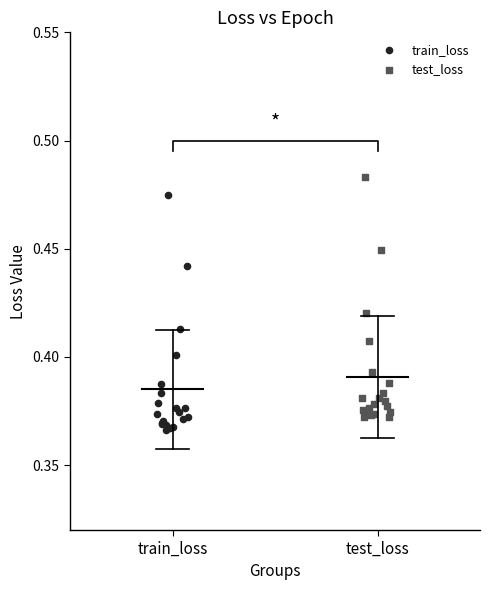

Which series has the largest Y range (max minus min)?

test_loss